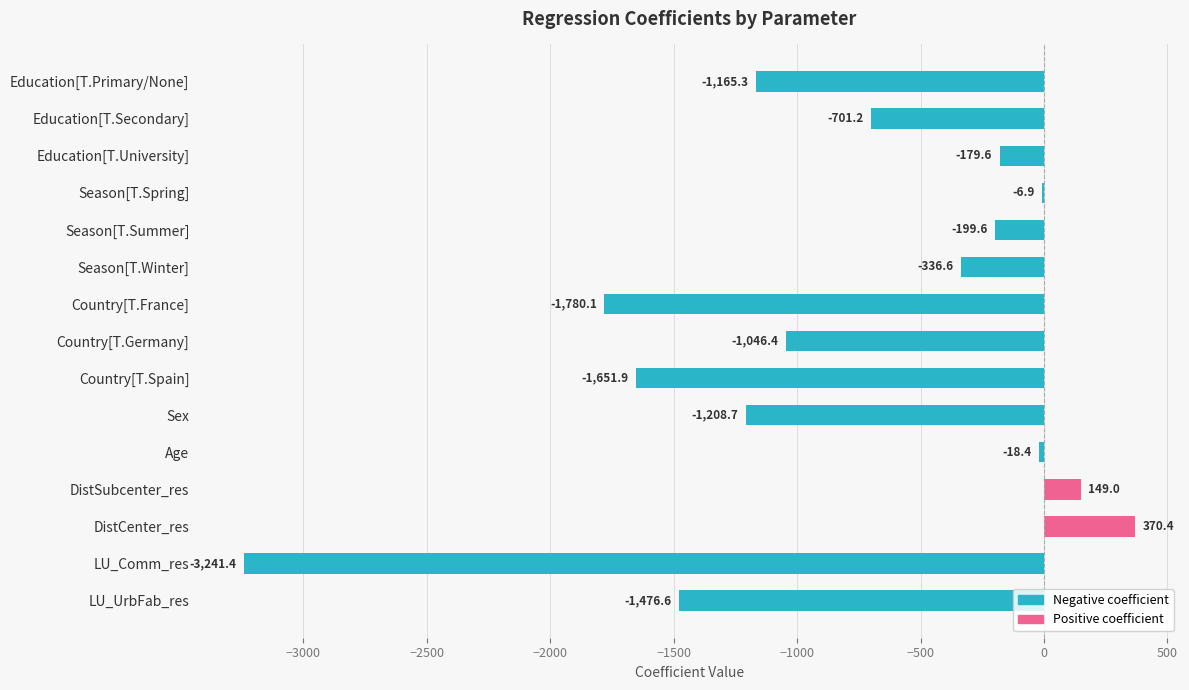

Read the value at DistSubcenter_res.

149.0